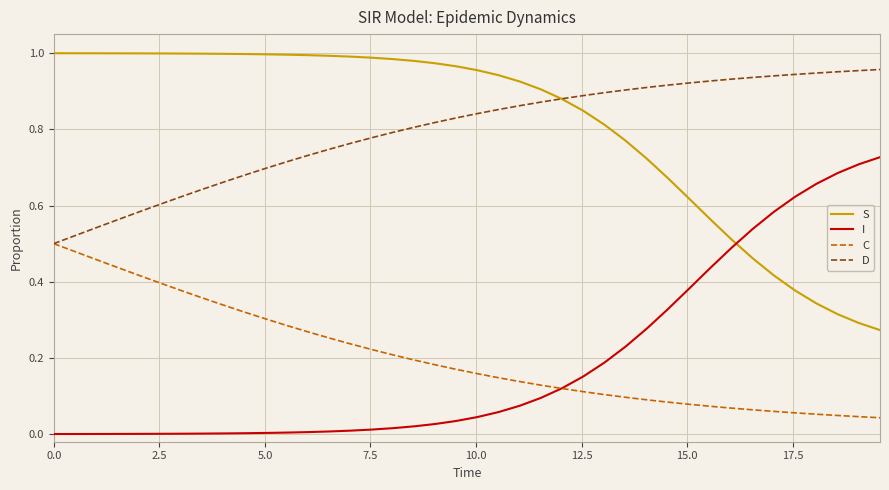

Is this an area chart (filled region under the line)?

No